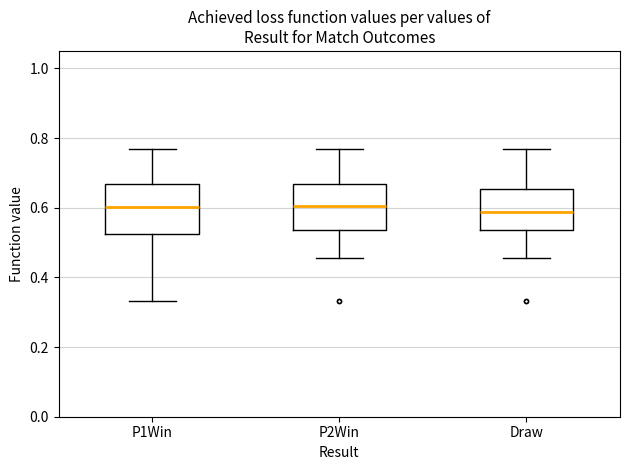

Reading left to right, transcribe this box plot: for each box, give where its median line is, the range the box spans, and where its two whiskers end, as read against the y-axis. The values are not printed on the chart, so give them approximately, as read against the axis.

P1Win: median 0.60, box 0.52 to 0.66, whiskers 0.34 to 0.76
P2Win: median 0.60, box 0.54 to 0.66, whiskers 0.46 to 0.76
Draw: median 0.58, box 0.54 to 0.66, whiskers 0.46 to 0.76